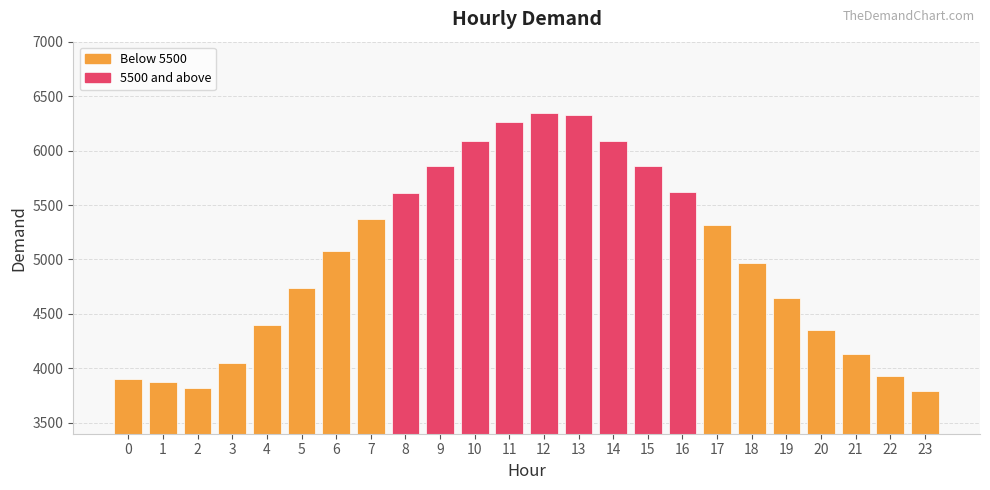

The value at 7 is 1567. True or false?

False